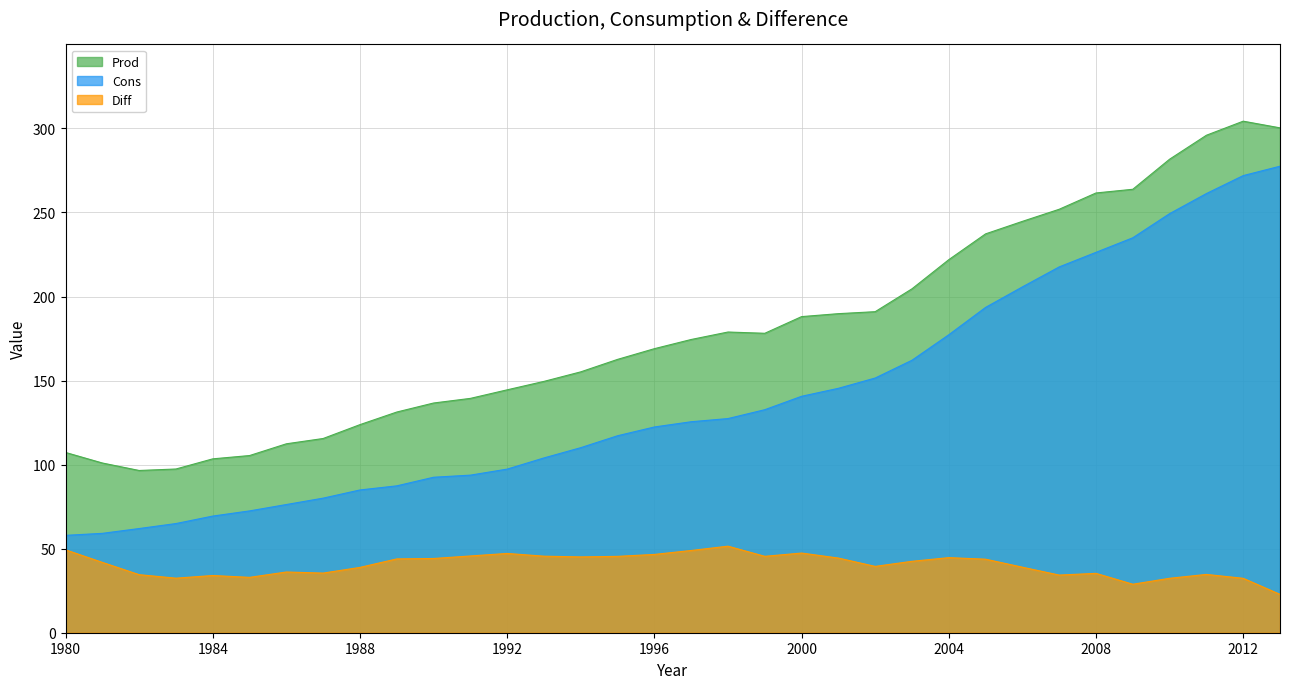

Reading left to right, list all the values displayed in this chart.

Prod: 107.2	101.0	96.5	97.4	103.4	105.4	112.4	115.5	123.8	131.3	136.6	139.4	144.5	149.5	155.2	162.6	169.0	174.4	178.9	178.1	188.0	189.8	191.0	204.6	221.9	237.3	244.7	251.9	261.6	263.8	281.7	295.9	304.3	300.3
Cons: 57.9	59.1	62.0	64.9	69.4	72.5	76.3	80.1	84.9	87.4	92.5	93.7	97.3	104.0	110.1	117.2	122.4	125.5	127.4	132.7	140.7	145.4	151.5	162.1	177.2	193.5	205.7	217.6	226.3	234.9	249.3	261.3	271.9	277.5
Diff: 49.3	41.8	34.5	32.4	34.0	32.9	36.1	35.5	38.9	43.9	44.2	45.7	47.2	45.5	45.1	45.4	46.6	48.9	51.5	45.5	47.4	44.4	39.5	42.5	44.7	43.7	39.0	34.3	35.3	28.9	32.4	34.7	32.4	22.8